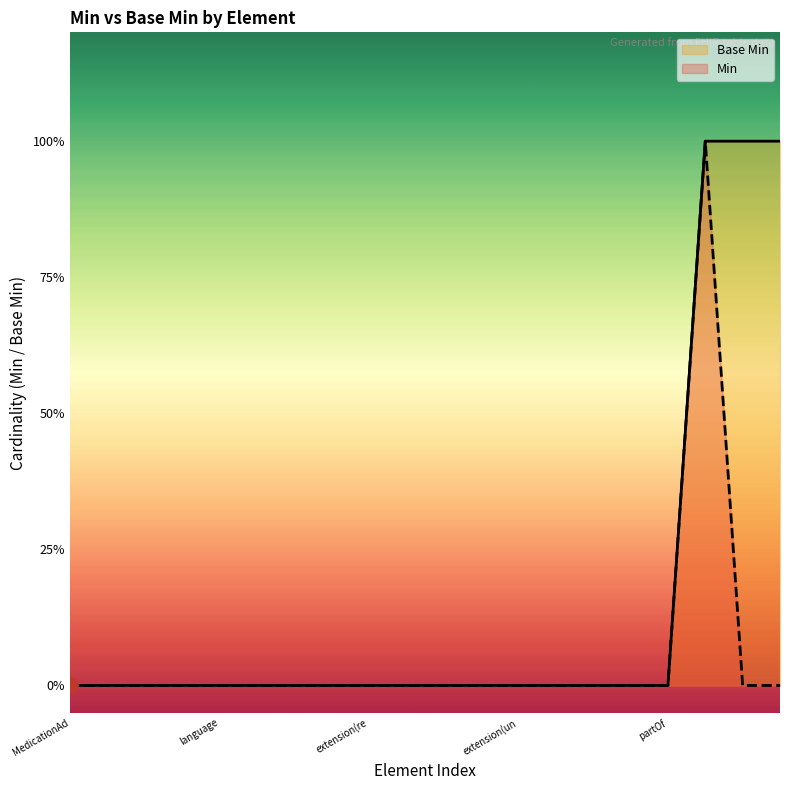

What is the total value across all series at 17?

2